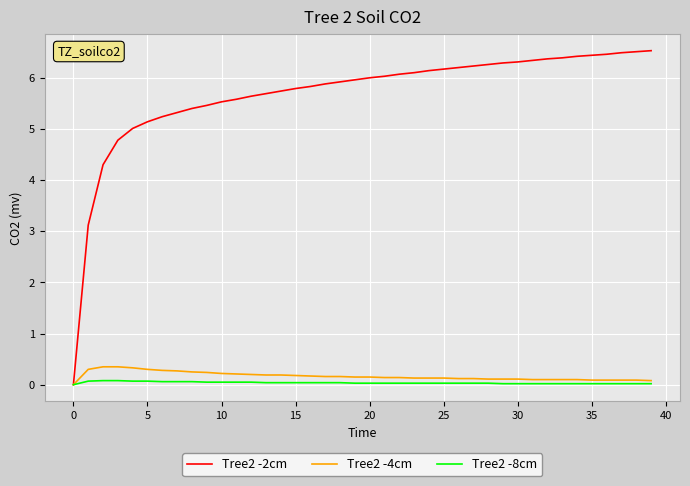

Is this an area chart (filled region under the line)?

No